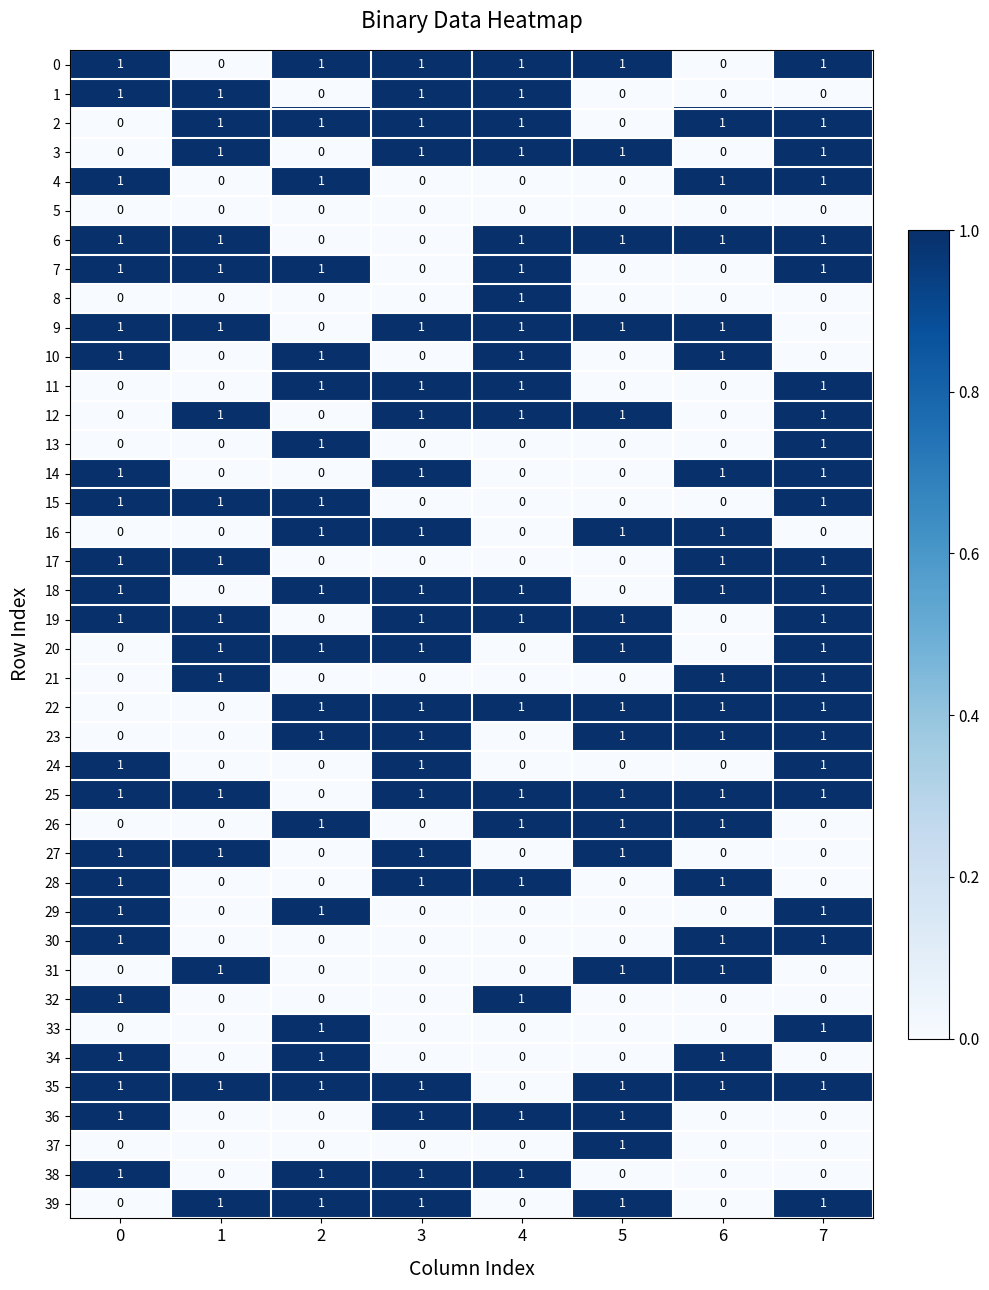

True or false: 16 has a value of 1 at 5.

True